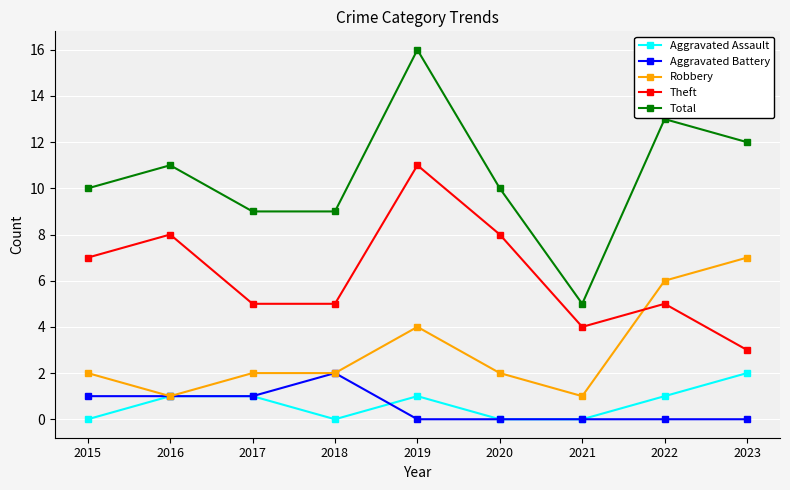

True or false: Robbery and Theft cross at least once.

True